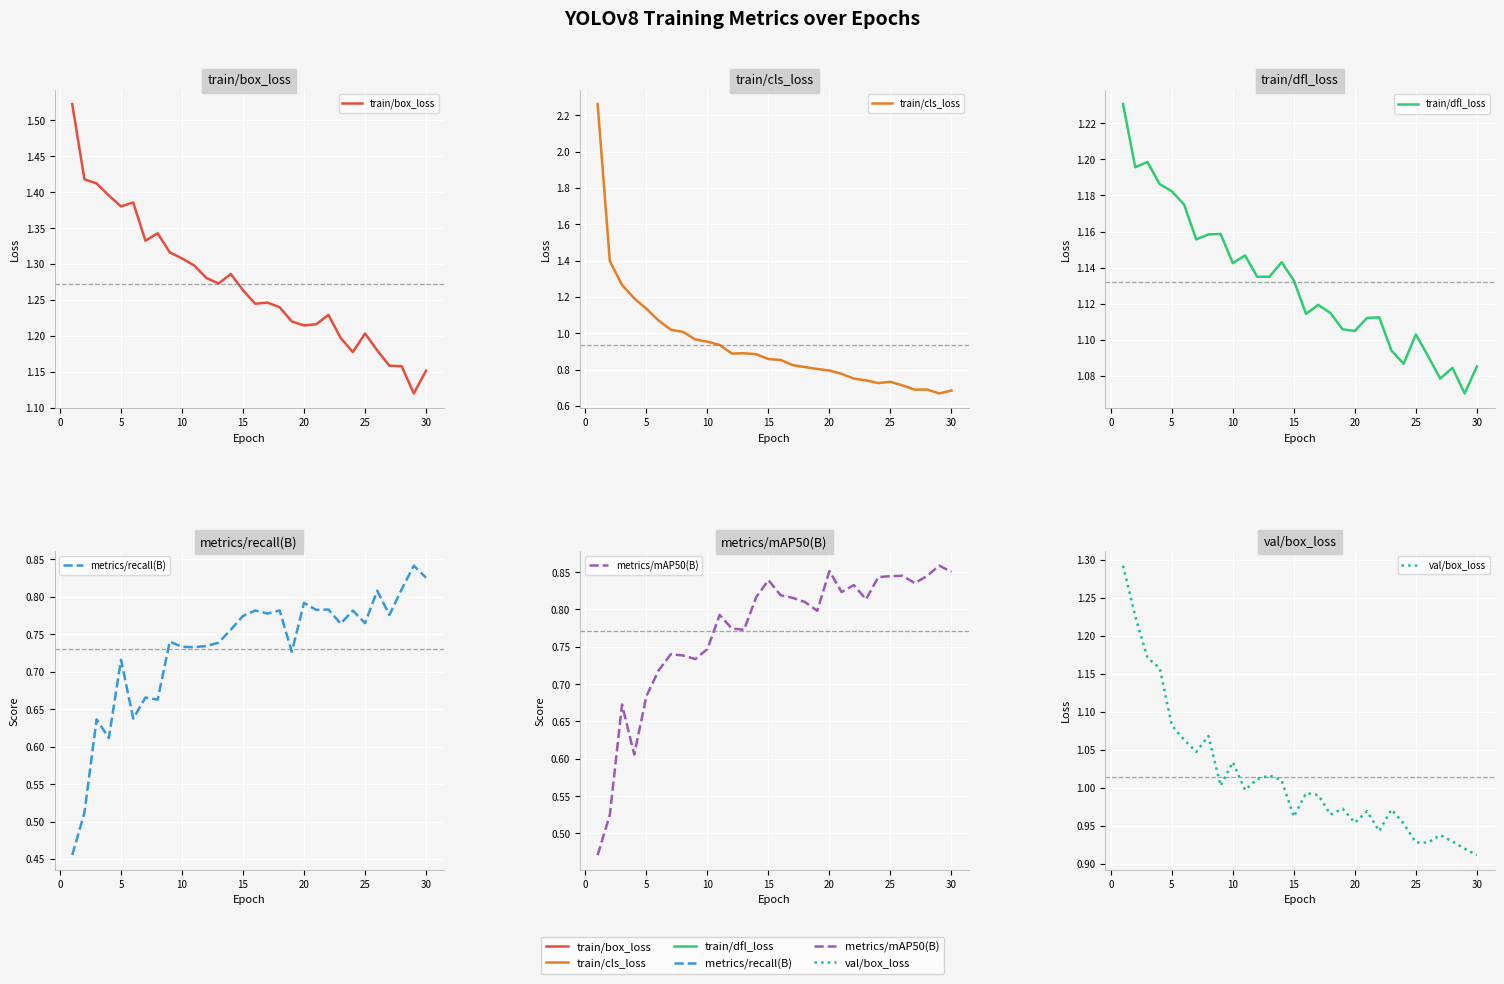

How many series are shown in this chart?

6